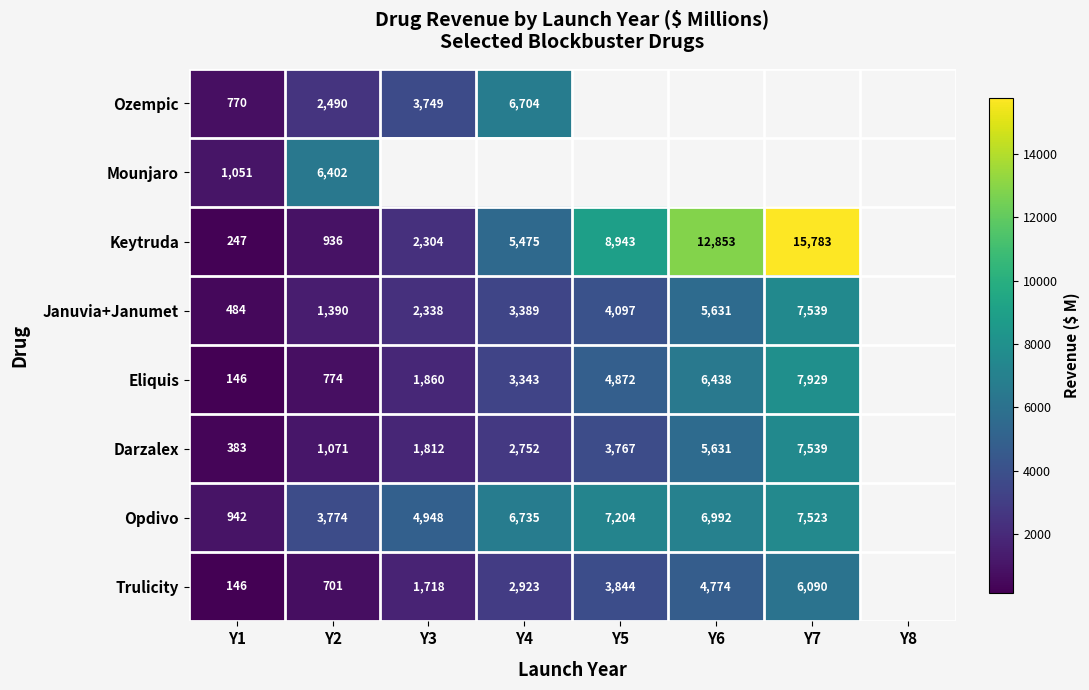

Is the value of Ozempic at Y1 greater than the value of Trulicity at Y5?

No